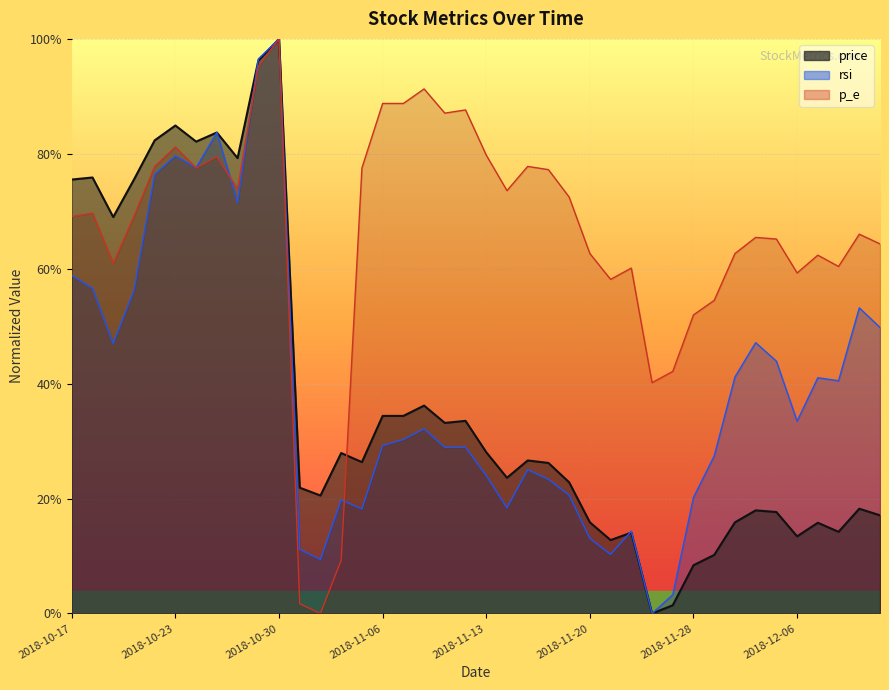

Is it true that p_e equals 0.2 at 2018-12-11?

False